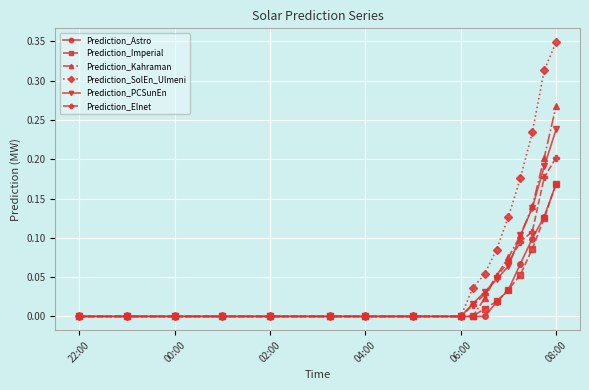

Which series has the largest total across all categories?

Prediction_SolEn_Ulmeni